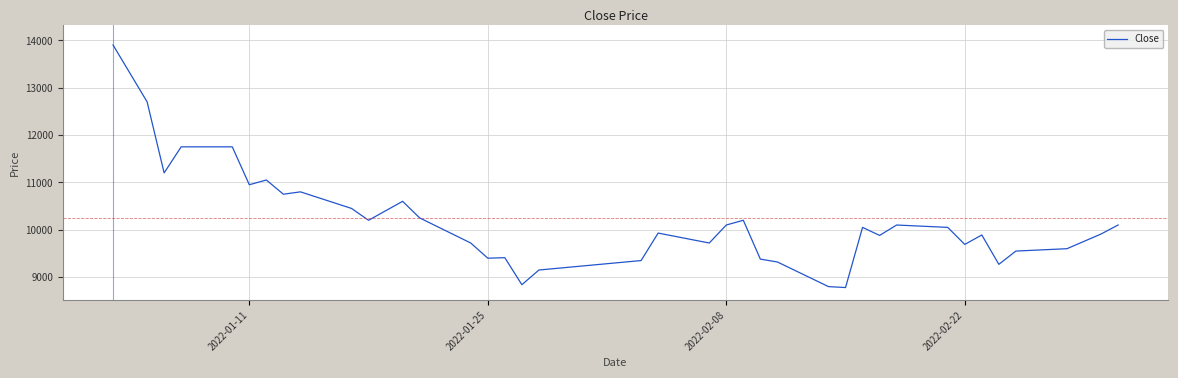

How many lines are shown in the chart?

1